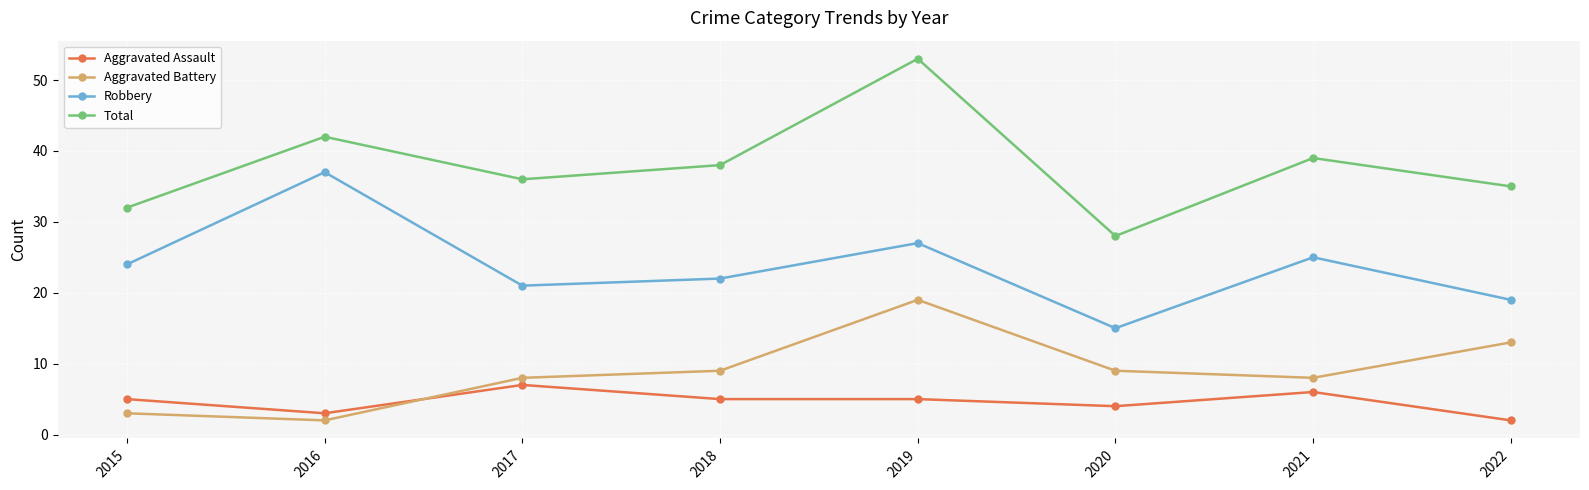

Rank the series at 2020 from highest to lowest value.

Total, Robbery, Aggravated Battery, Aggravated Assault